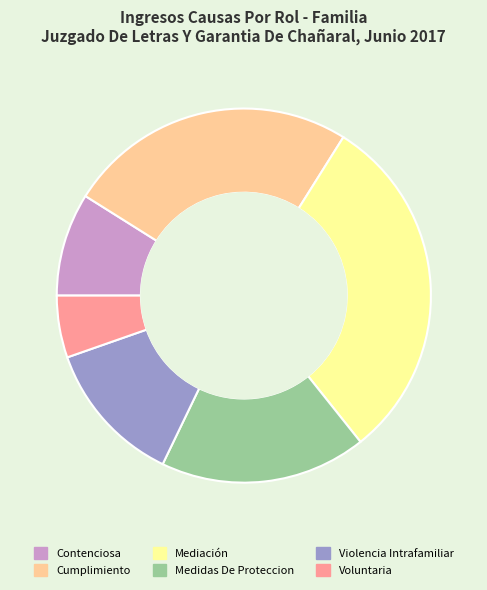

Which has a higher value, Voluntaria or Cumplimiento?

Cumplimiento